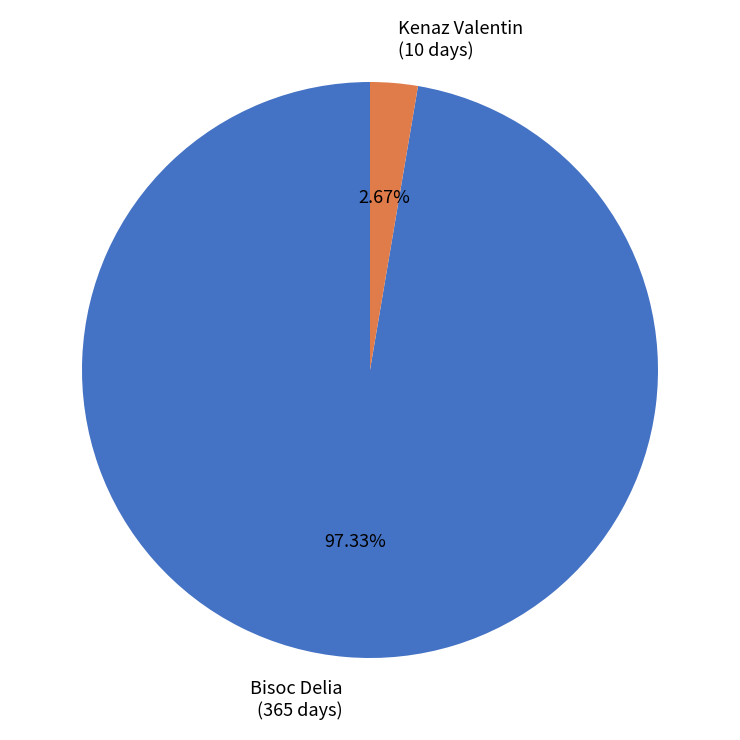

To the nearest percent, what is the difference between the Bisoc Delia and Kenaz Valentin slice percentages?

95%